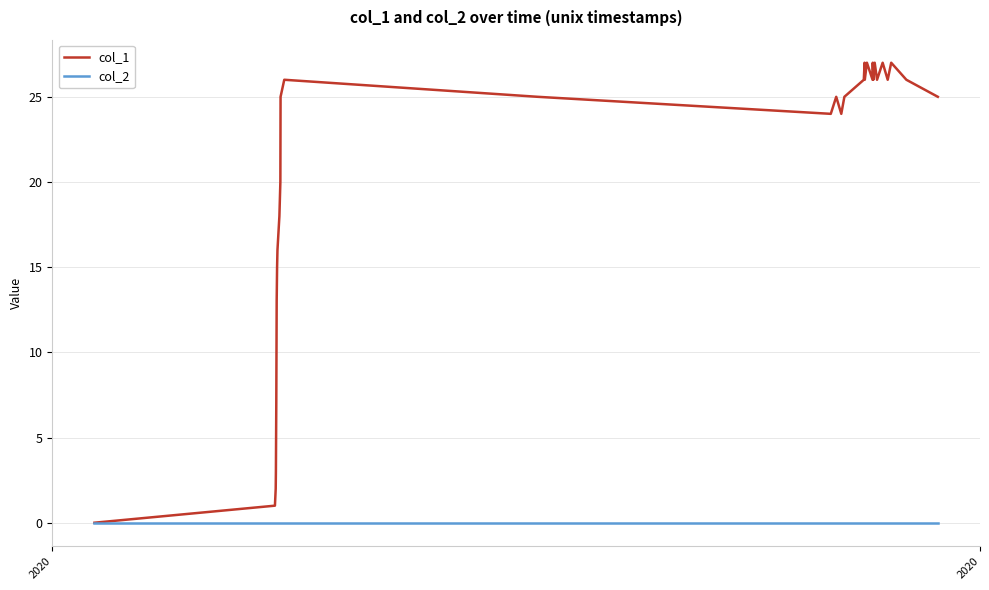

What is the sum of all col_1 values?

653